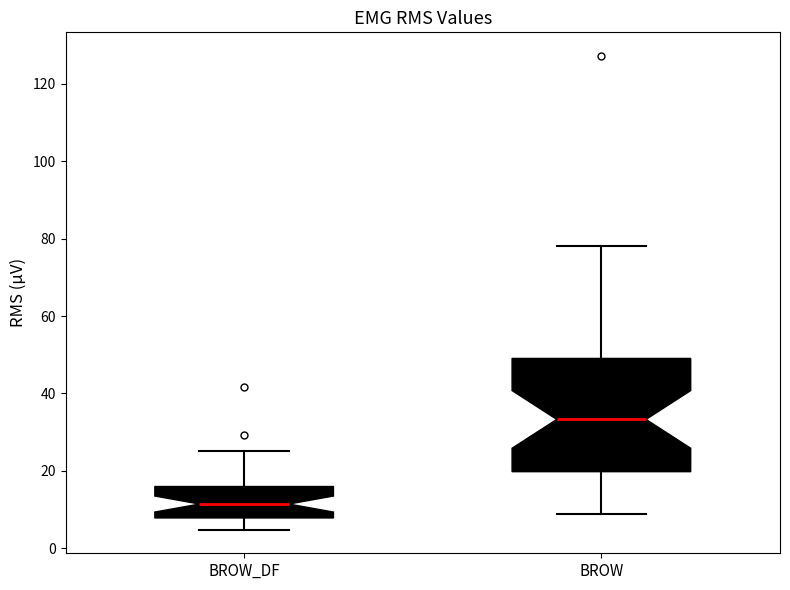

Which box has the highest median line?

BROW